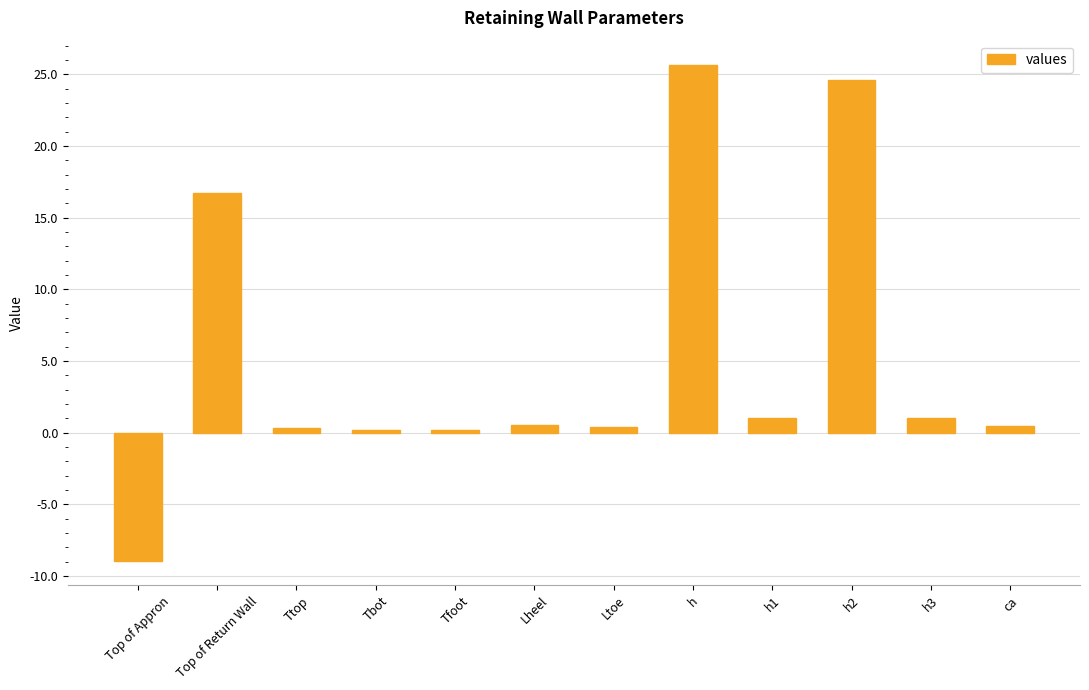

How many bars are there in total?

12